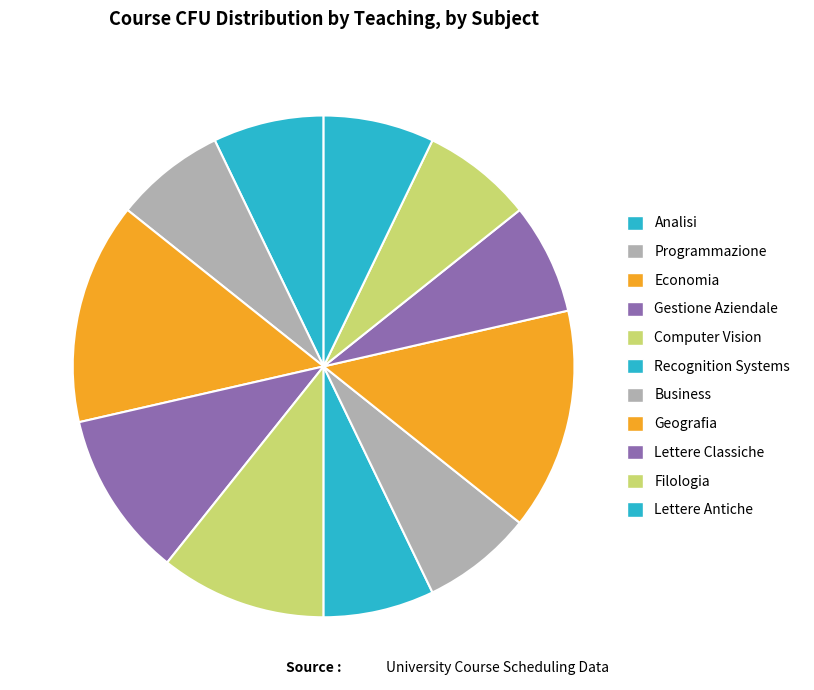

Is it true that Lettere Antiche is 18% of the pie?

False